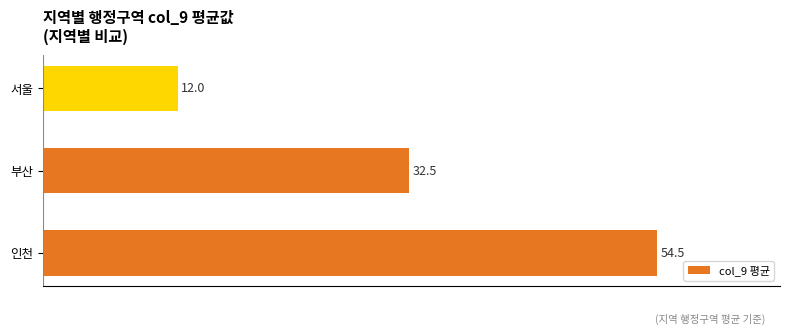

The chart shows a value of 2.8 at 서울. True or false?

False